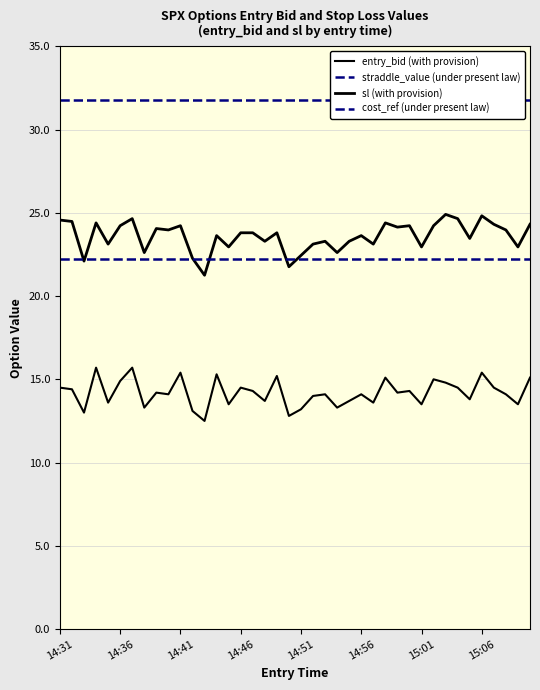

Where is sl (income with provision) nearest to the value 23?

14